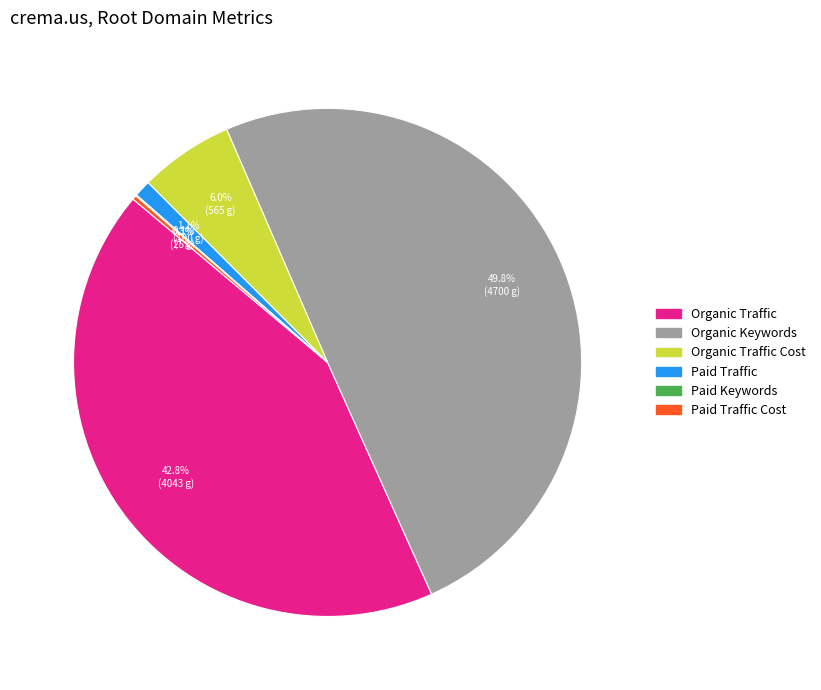

Do Organic Keywords and Organic Traffic together represent more than half of the pie?

Yes